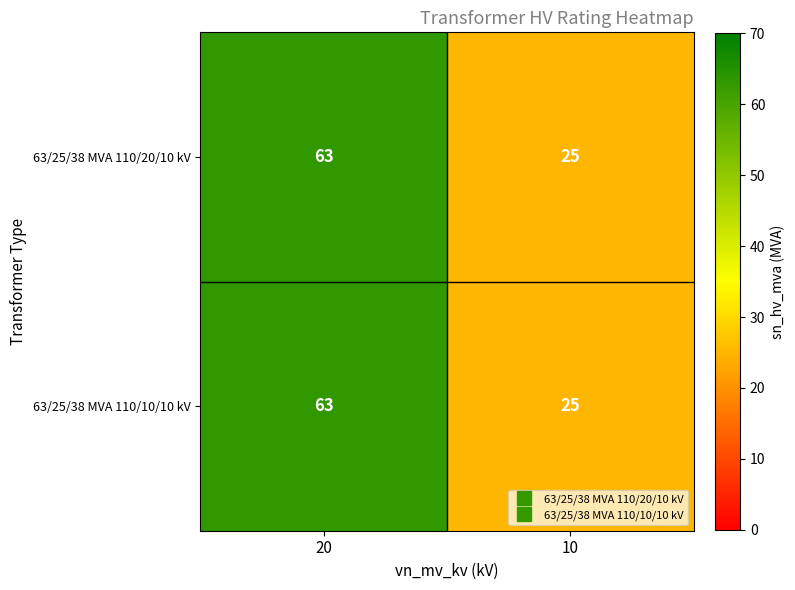

Reading right to left, extract all data points from this chart.

63/25/38 MVA 110/20/10 kV: 25	63
63/25/38 MVA 110/10/10 kV: 25	63